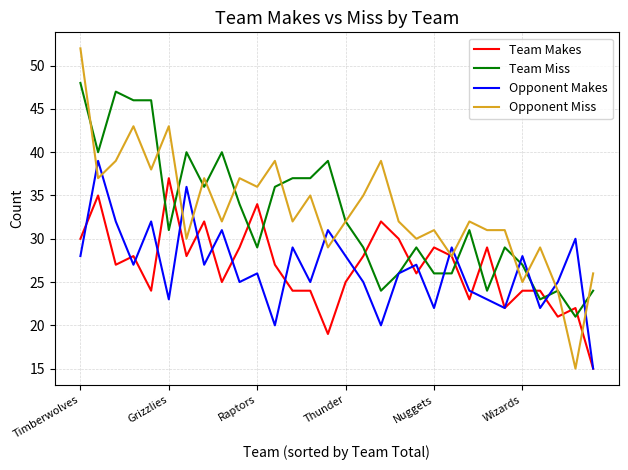

What is the greatest value displayed?

52